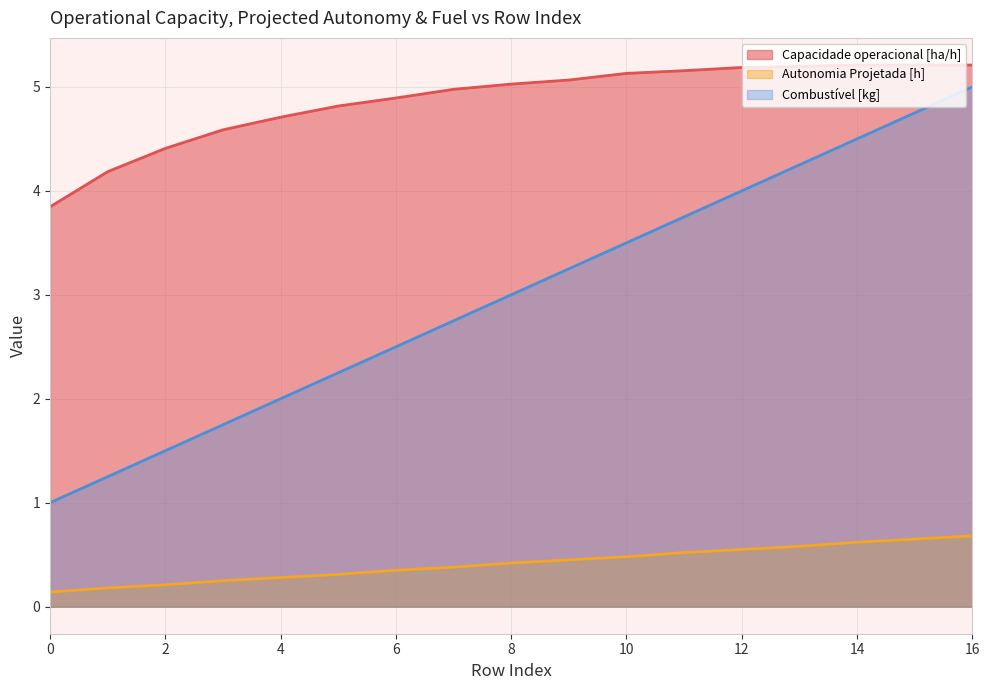

The value of Autonomia Projetada [h] at 0 is 0.2. True or false?

False